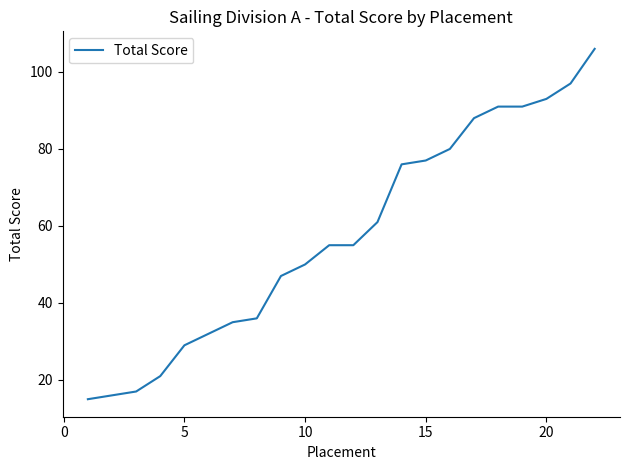

What is the maximum value shown in the chart?

106